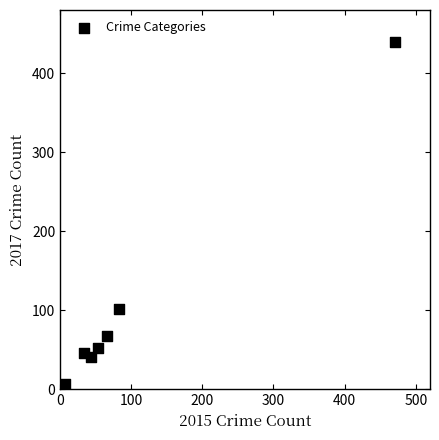

What Y value in the scatter plot is closest to 220?

102